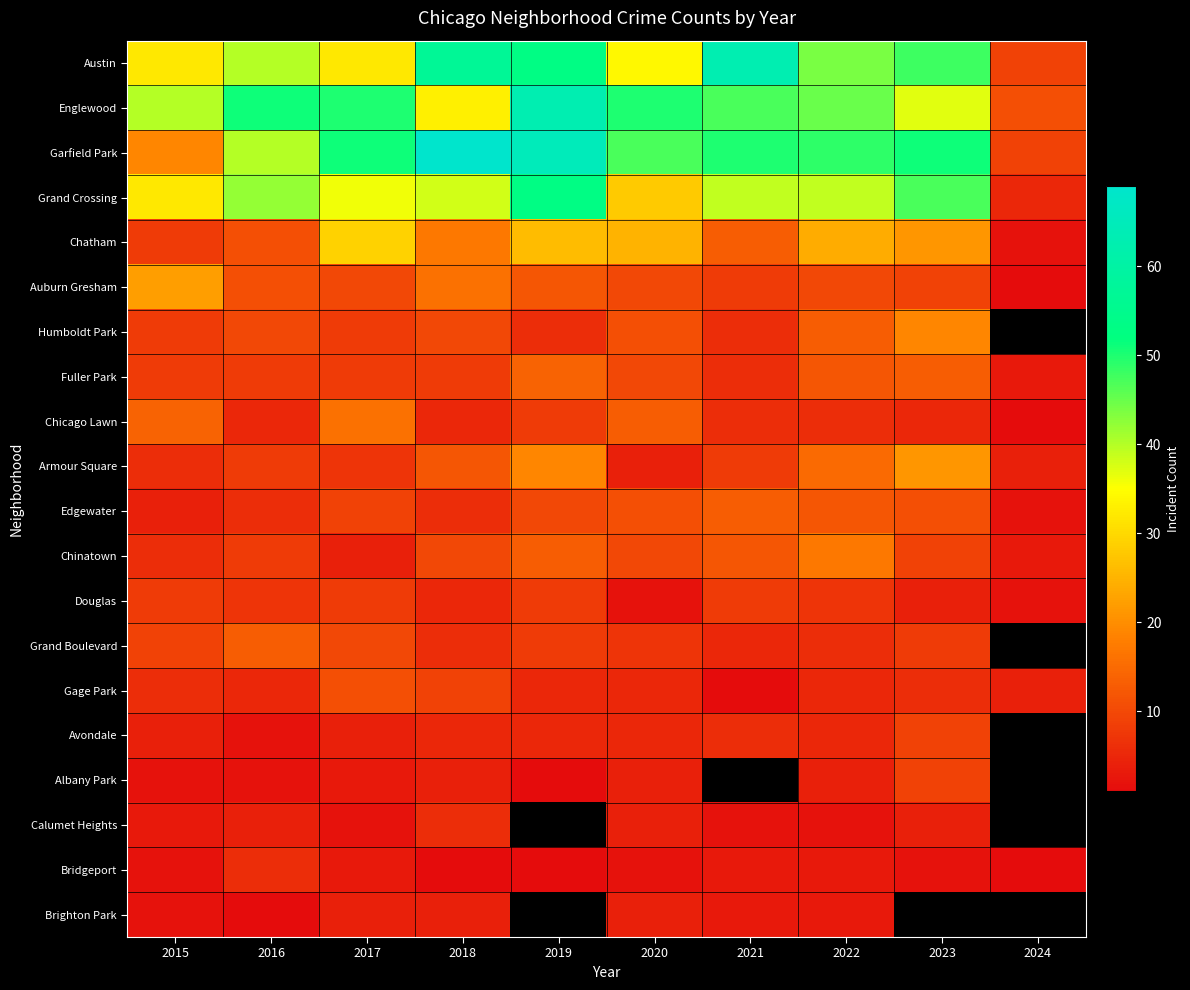

Where does the Englewood series first go above 47?

2016